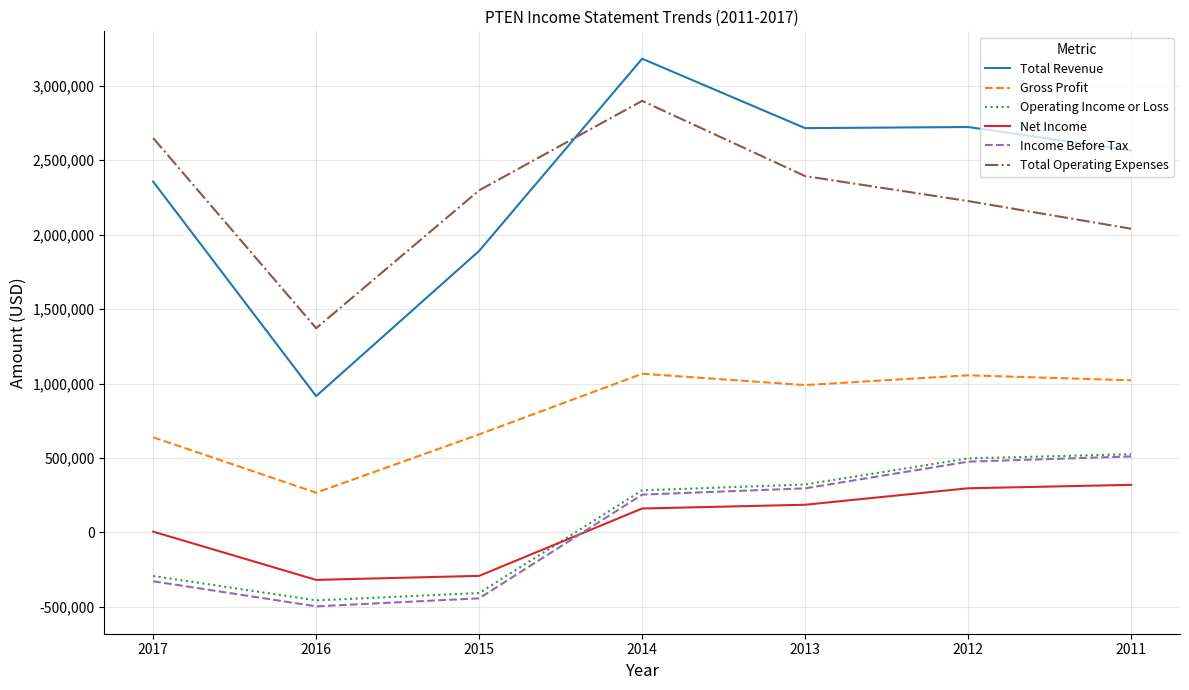

At which category is the sum across all series the highest?

2014